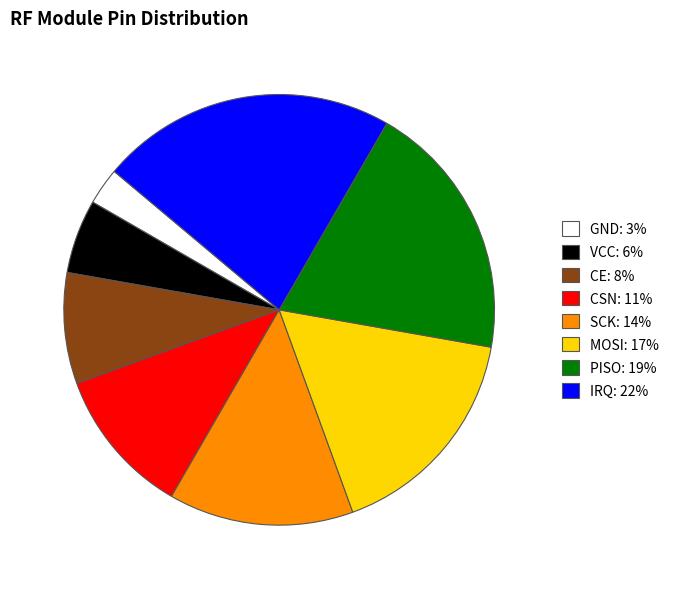

Is it true that CE is 8% of the pie?

True